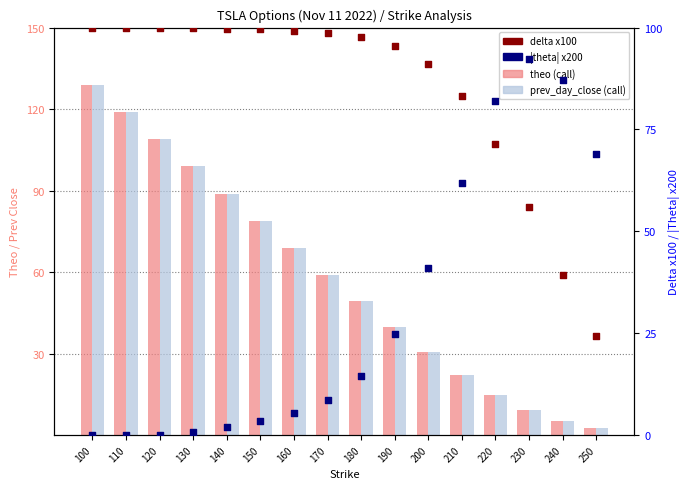

Which series has the largest total across all categories?

delta x100